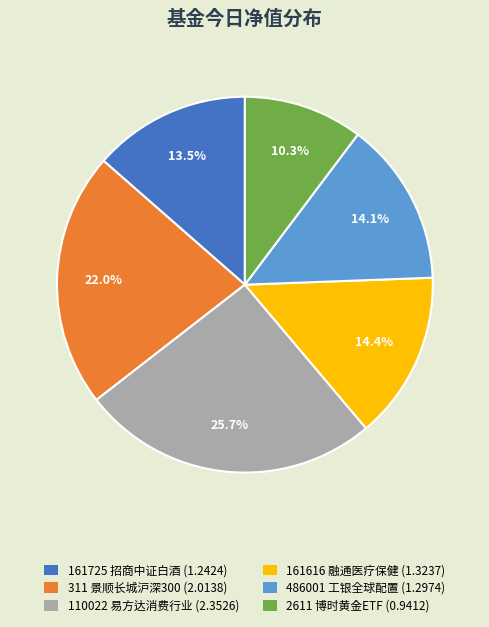

How many segments does this pie chart have?

6